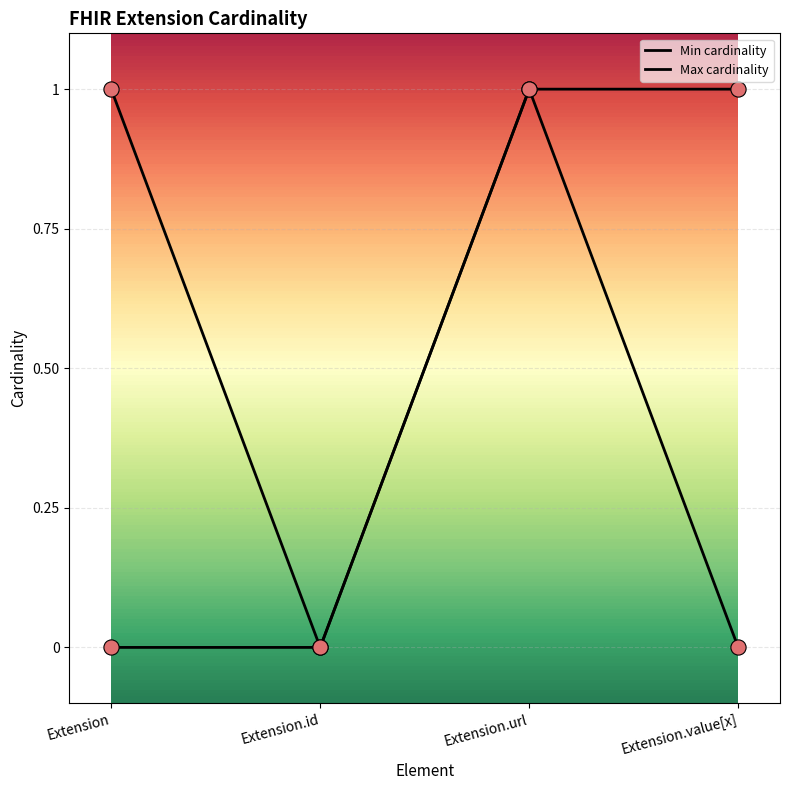

At how many categories does at least one series exceed 0?

3